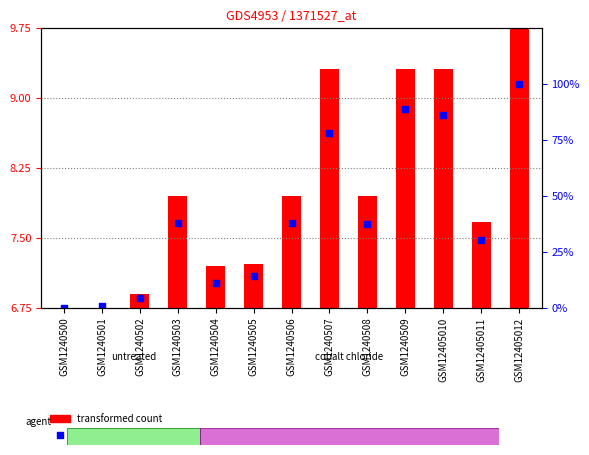

Which series has the largest total across all categories?

percentile rank within the sample